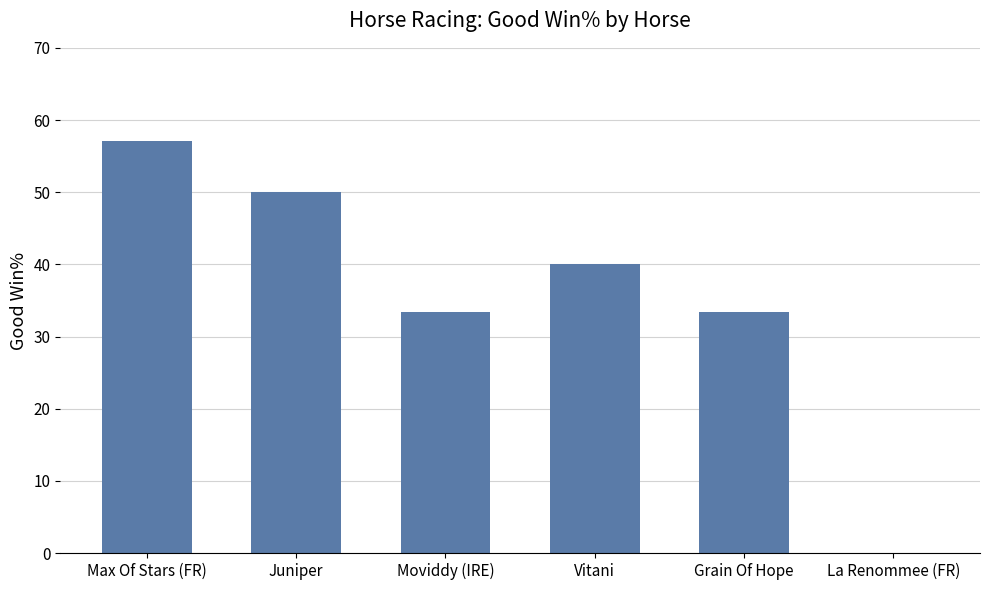

Is it true that the value at Grain Of Hope is 57.6?

False